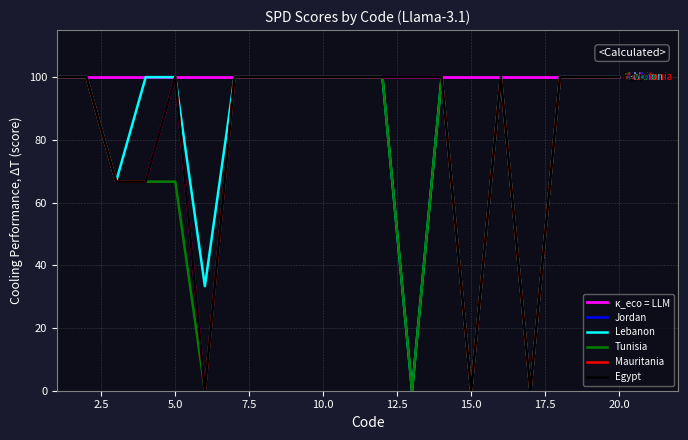

Which series has the widest spread of values?

Jordan